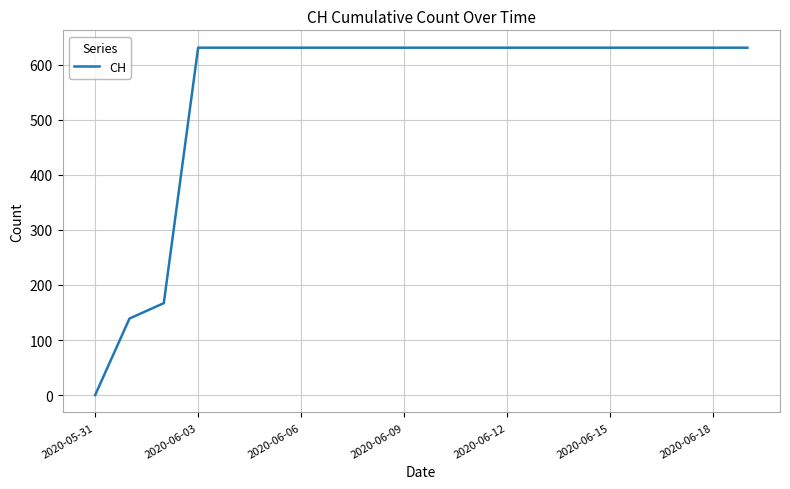

How many positive values are there?

19